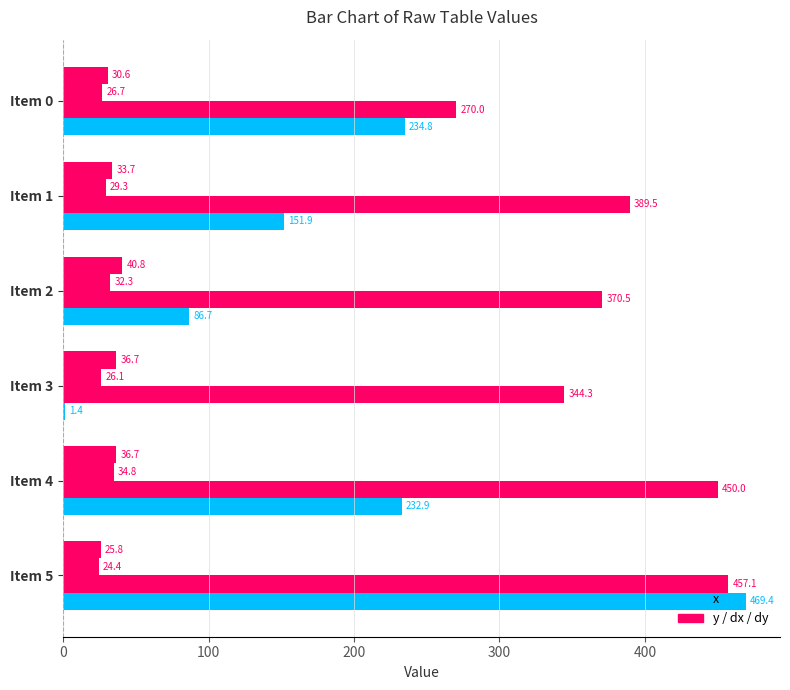

What is the value of the dx bar at the 3rd from the left?

32.3